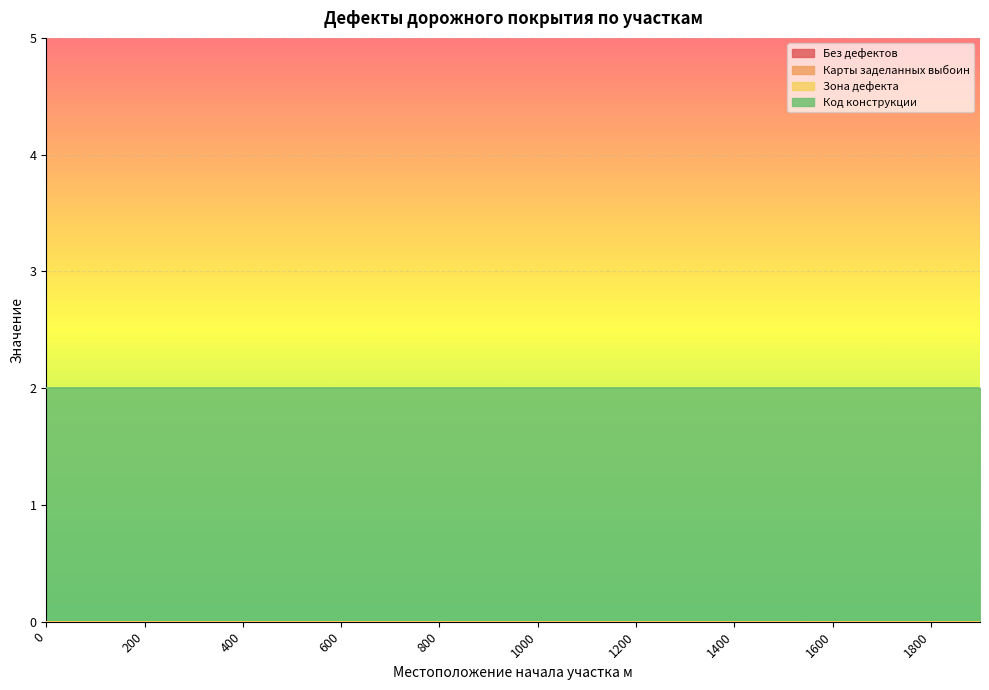

What are all the series names shown in the legend?

Без дефектов, Карты заделанных выбоин, Зона дефекта, Код конструкции